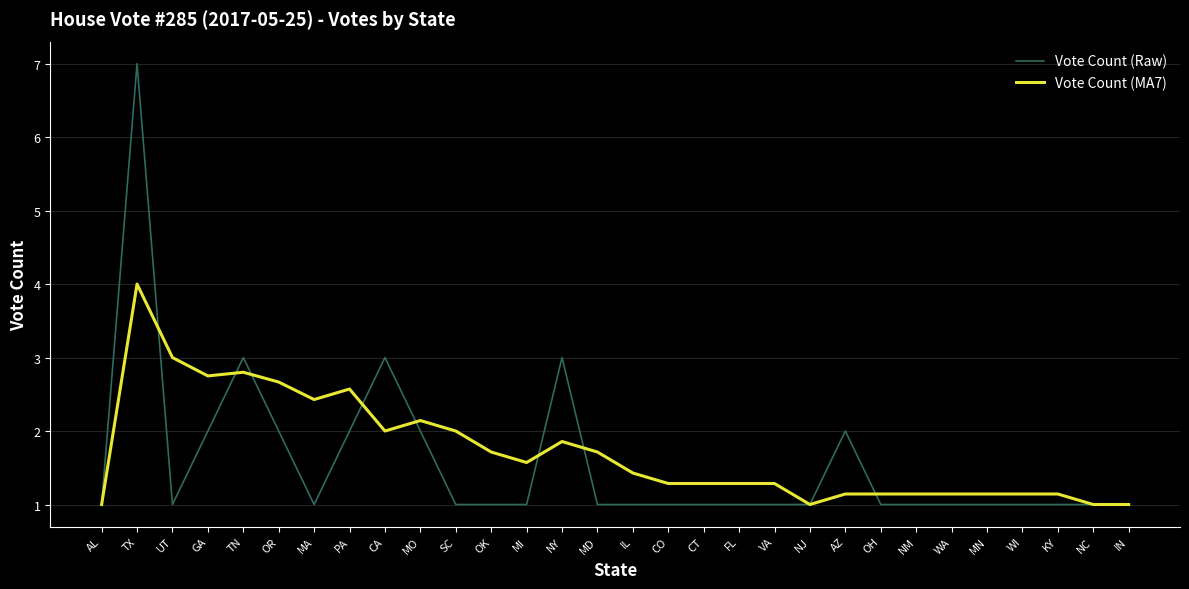

Rank the series at MA from highest to lowest value.

Vote Count (MA7), Vote Count (Raw)